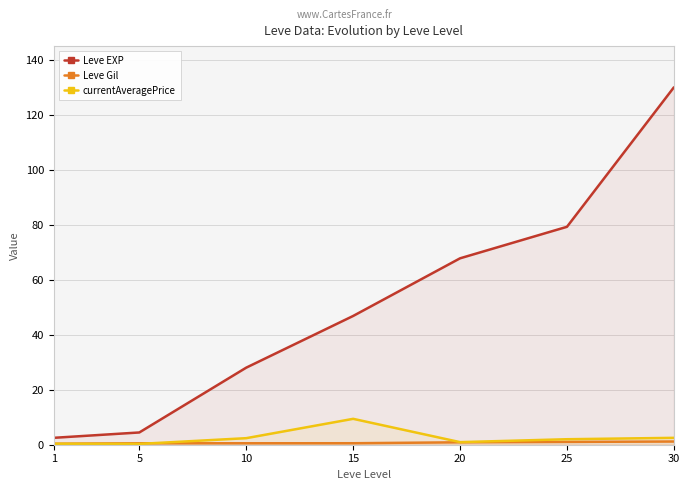

True or false: Leve EXP has a value of 180.0 at 30.

False